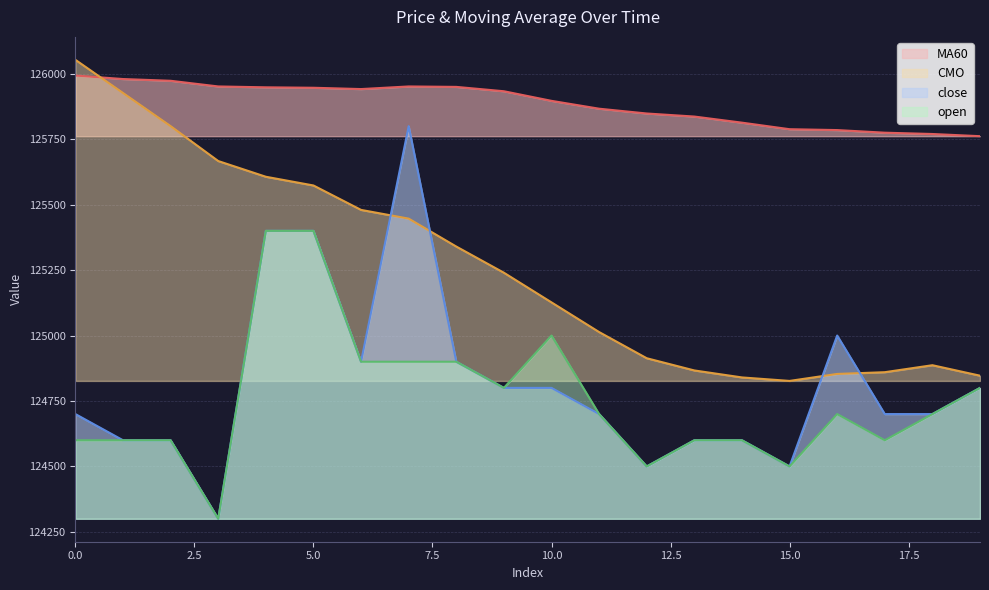

How many interior local peaks does the CMO series have?

1